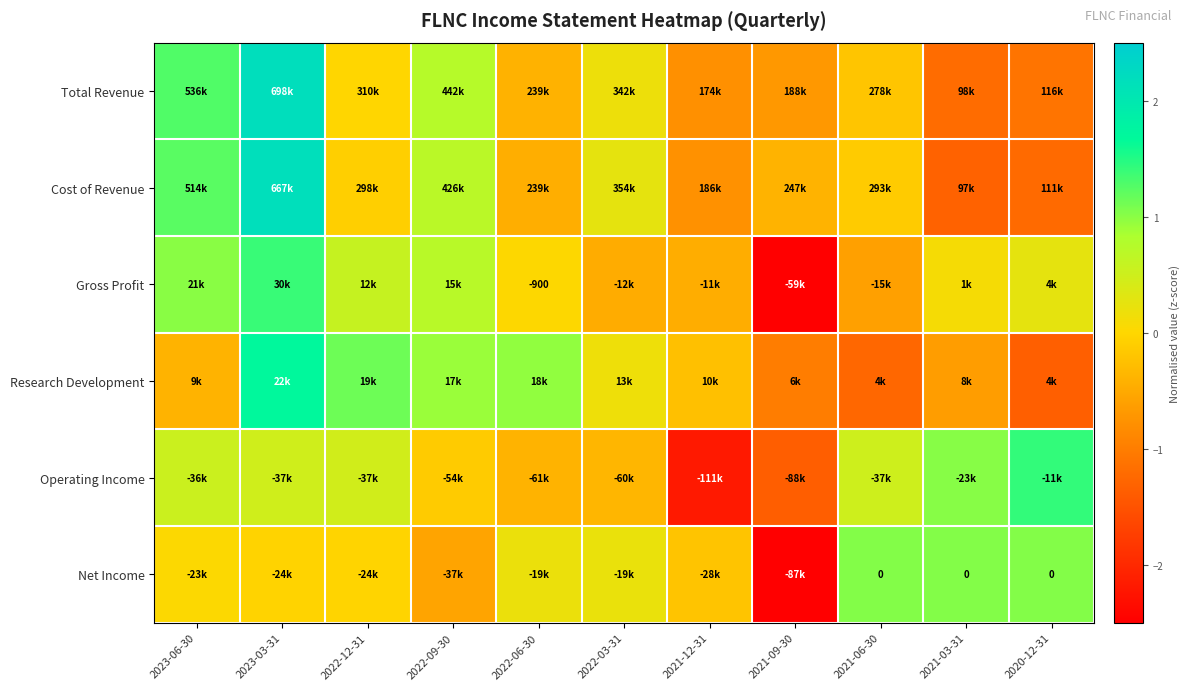

Where is Gross Profit nearest to the value 0?

2022-06-30